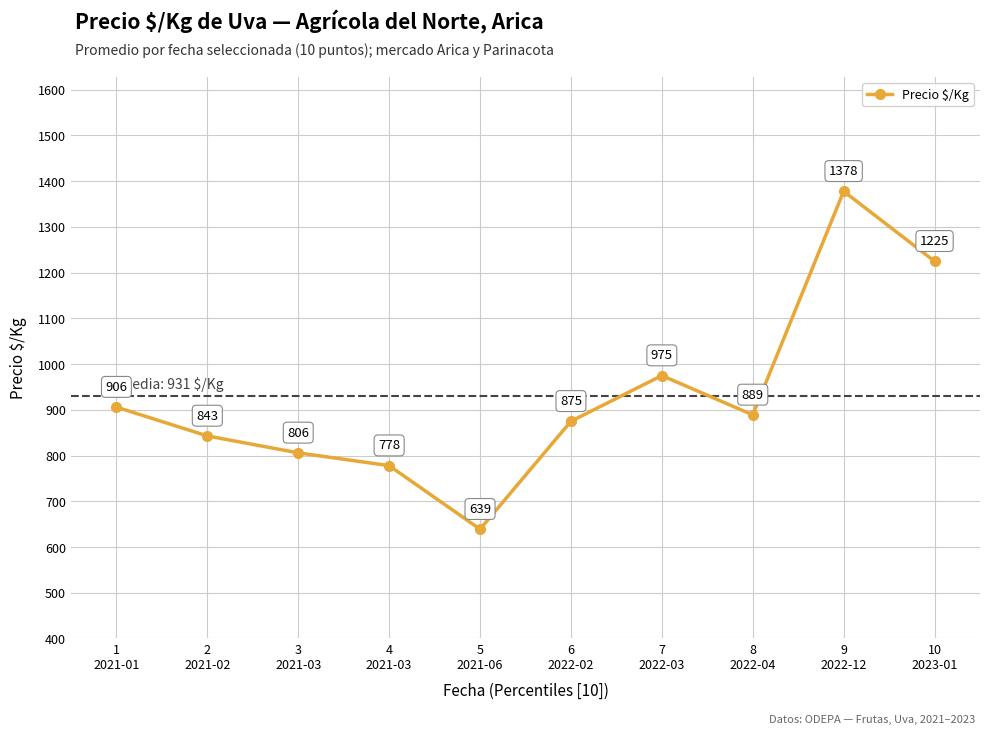

Where is the first local minimum?

5
2021-06